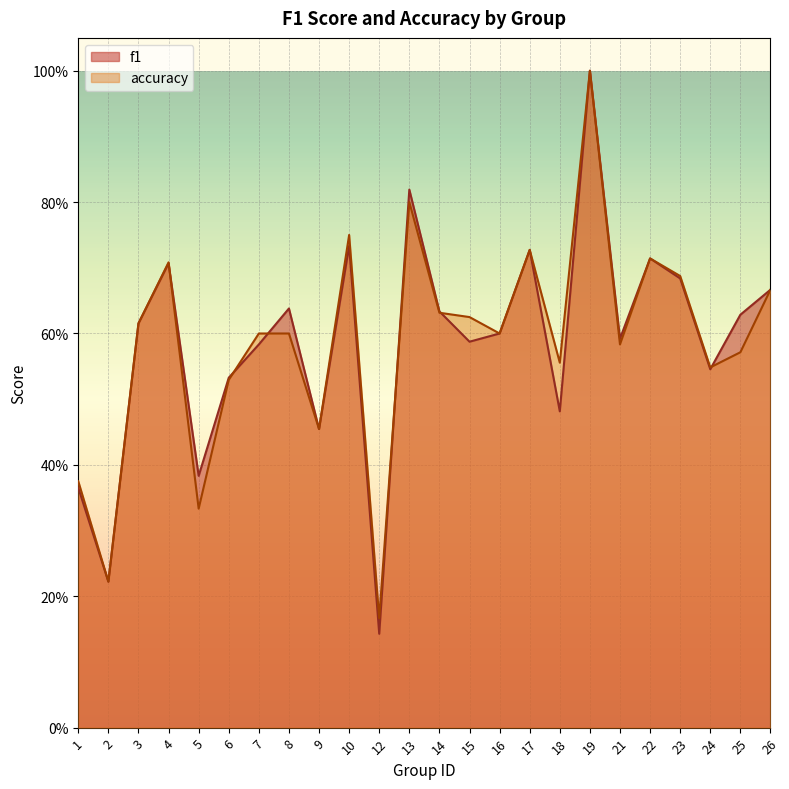

Which series ends up on top after the final intersection of f1 and accuracy?

f1